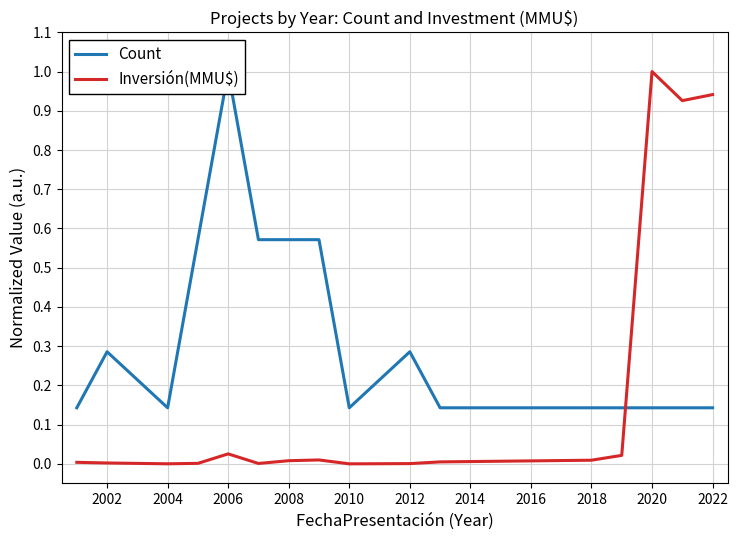

In Count, how many points are lower than both neighbors (excluding endpoints)?

2